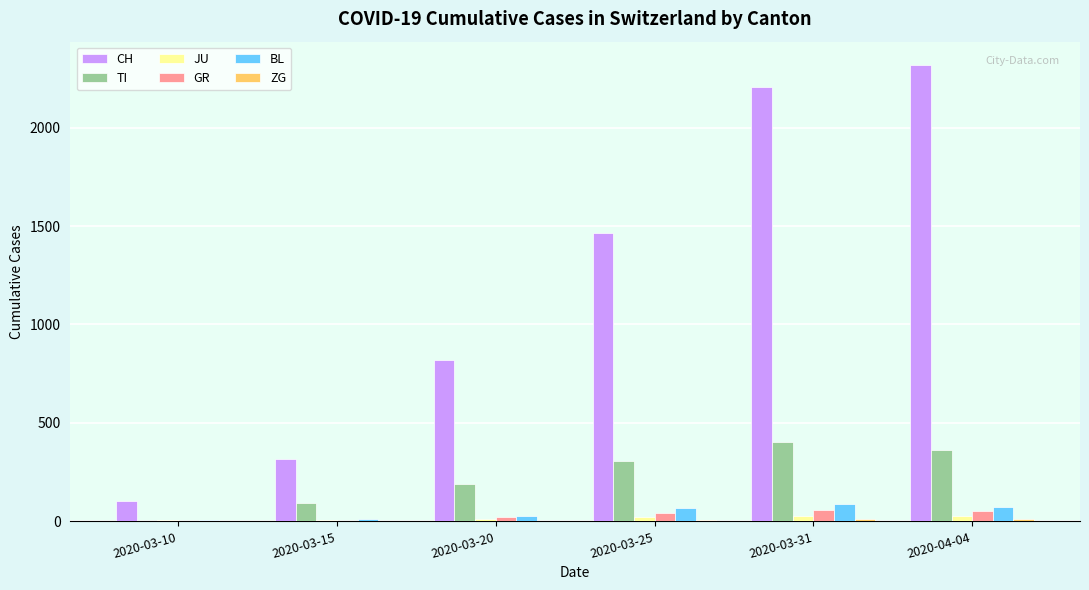

Which series changed the most between 2020-03-15 and 2020-03-20?

CH